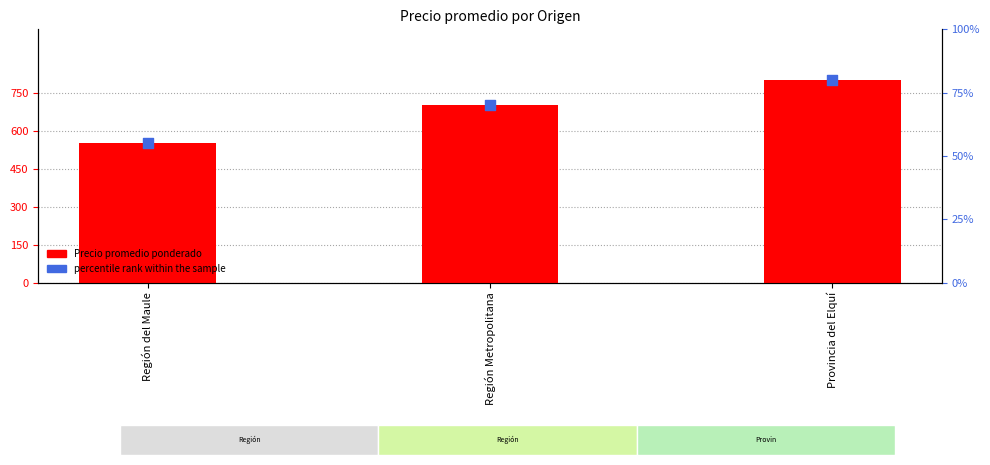

At which category is the sum across all series the highest?

Provincia del Elquí